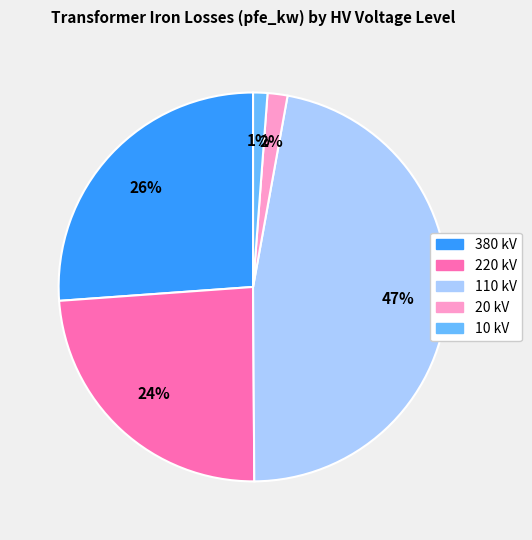

To the nearest percent, what is the difference between the largest and smallest slice percentages?

46%